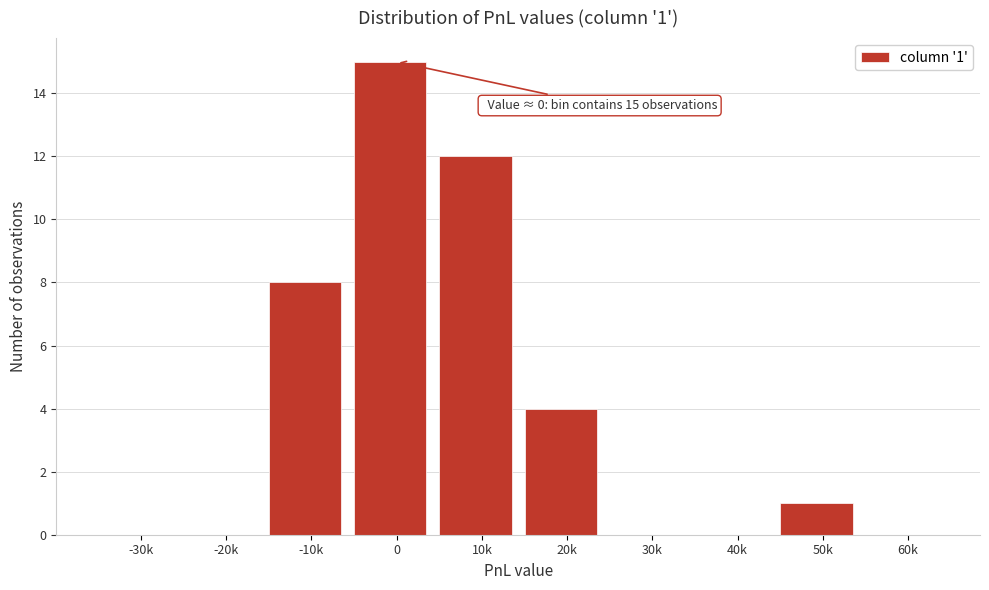

Reading left to right, what are all the values shown in this chart?

-30k=0	-20k=0	-10k=8	0=15	10k=12	20k=4	30k=0	40k=0	50k=1	60k=0